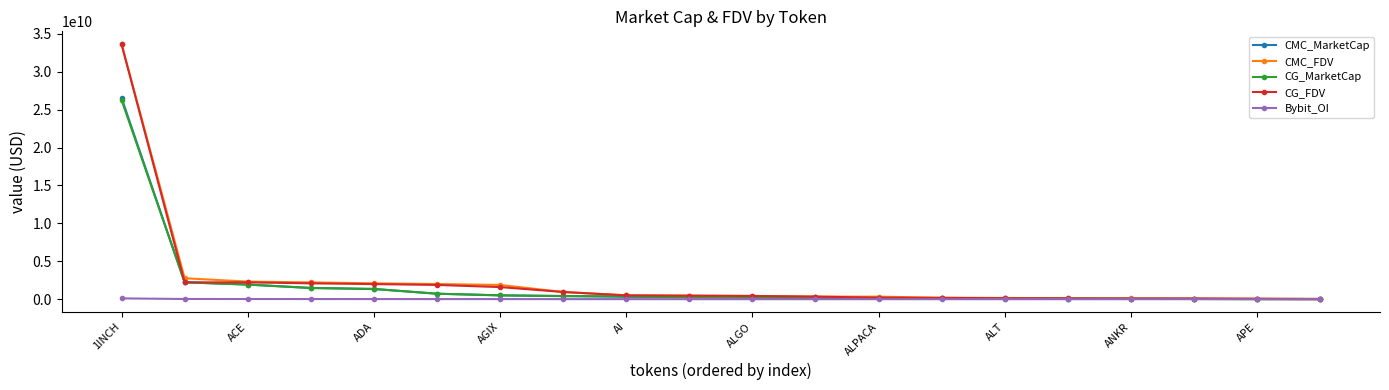

Which series ends up on top after the final intersection of CMC_MarketCap and CG_FDV?

CMC_MarketCap